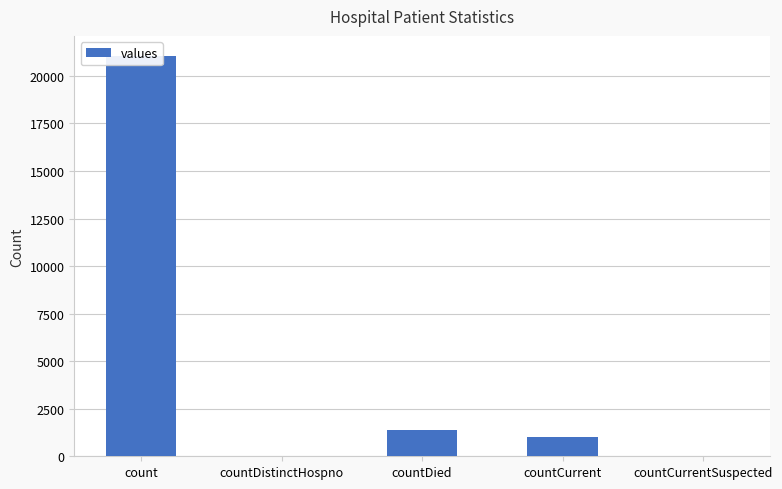

Does the chart contain any negative values?

No